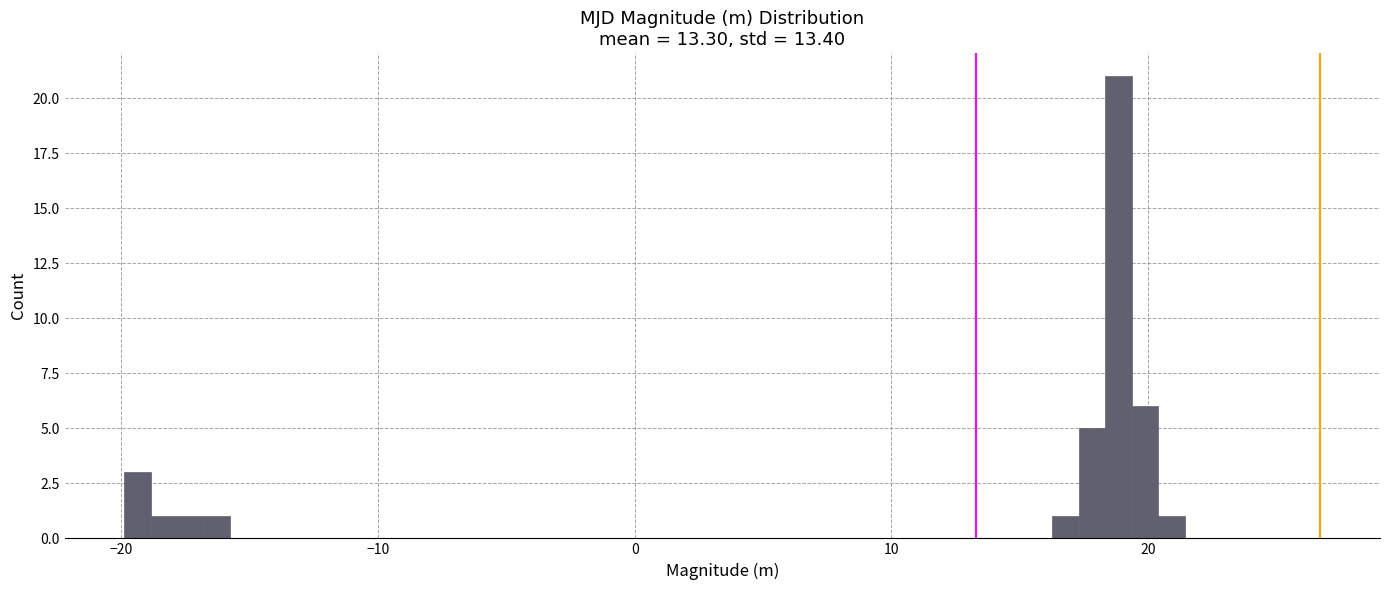

Read against the x-axis, roughly where is the centre of the tallest bar?

19